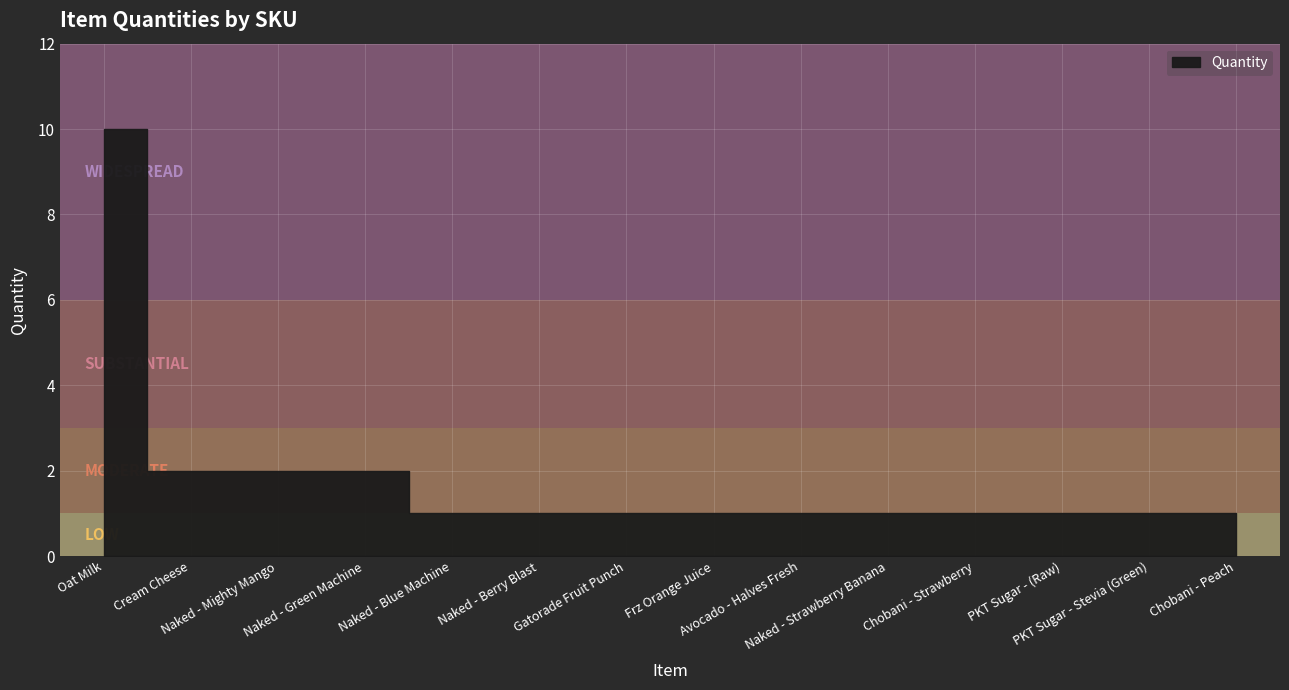

What is the maximum value shown in the chart?

10